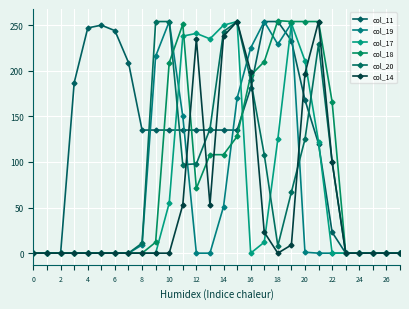

In col_18, how many points are lower than both neighbors (excluding endpoints)?

1